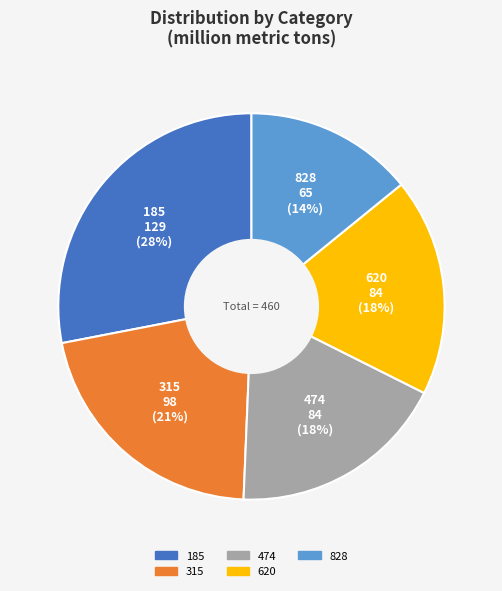

Is the sum of 620 and 315 greater than half?

No